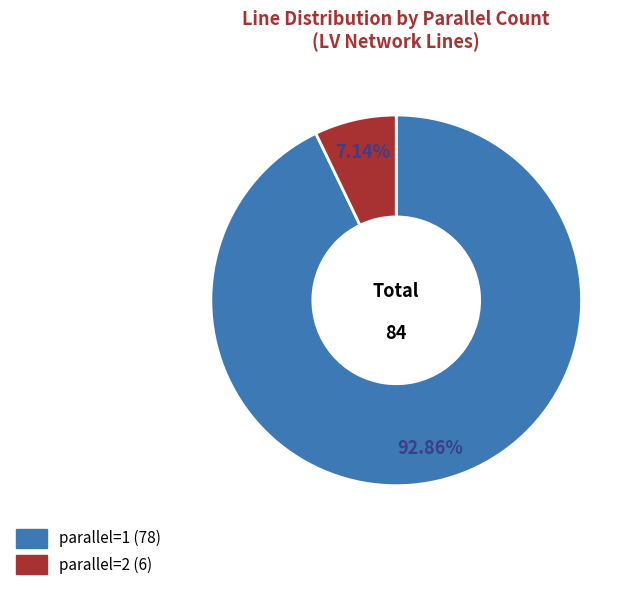

To the nearest percent, what portion does parallel=2 represent?

7%